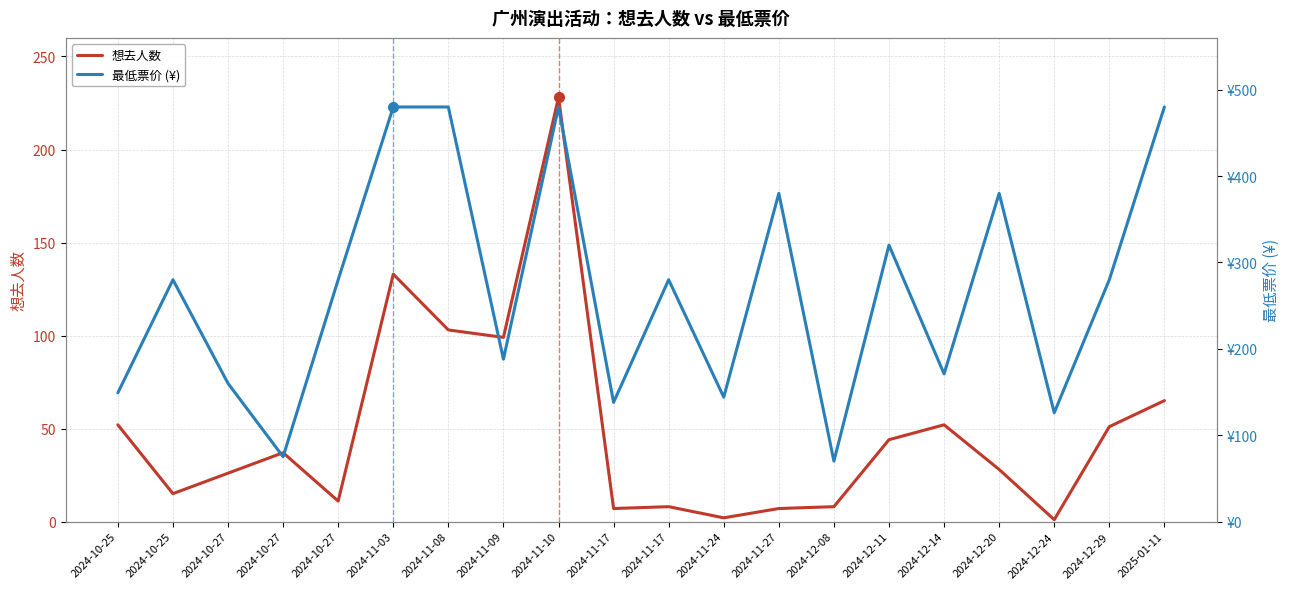

Reading right to left, extract all data points from this chart.

想去人数: 65	51	1	28	52	44	8	7	2	8	7	228	99	103	133	11	37	26	15	52
最低票价 (¥): 480	280	126	380	171	320	70	380	144	280	138	480	188	480	480	280	75	160	280	149